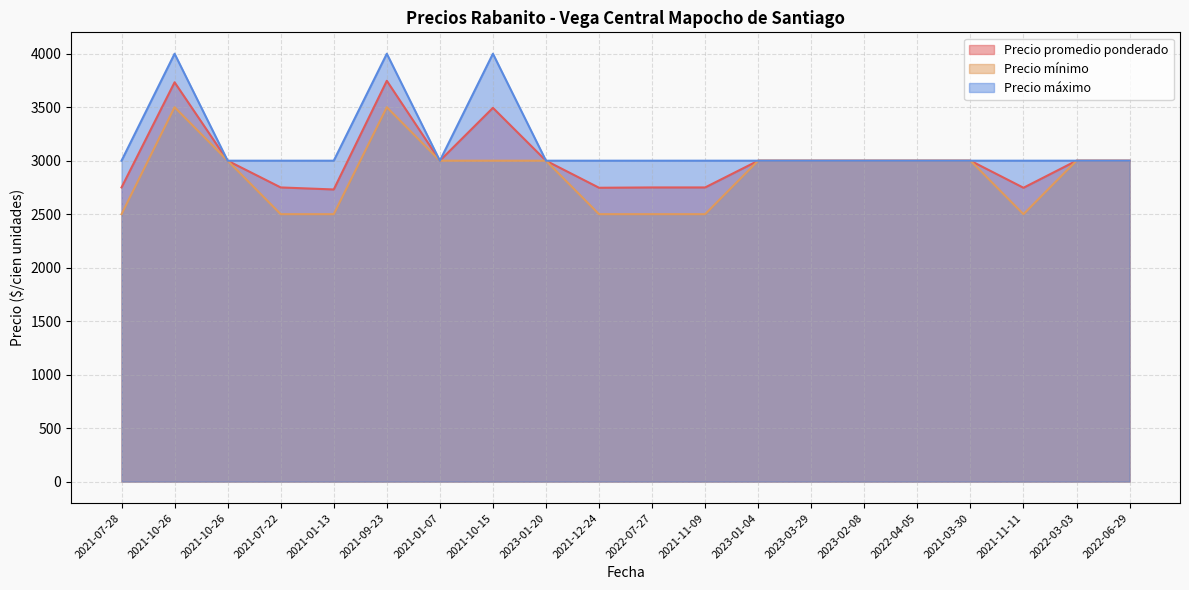

Rank the series at 2021-12-24 from highest to lowest value.

Precio máximo, Precio promedio ponderado, Precio mínimo